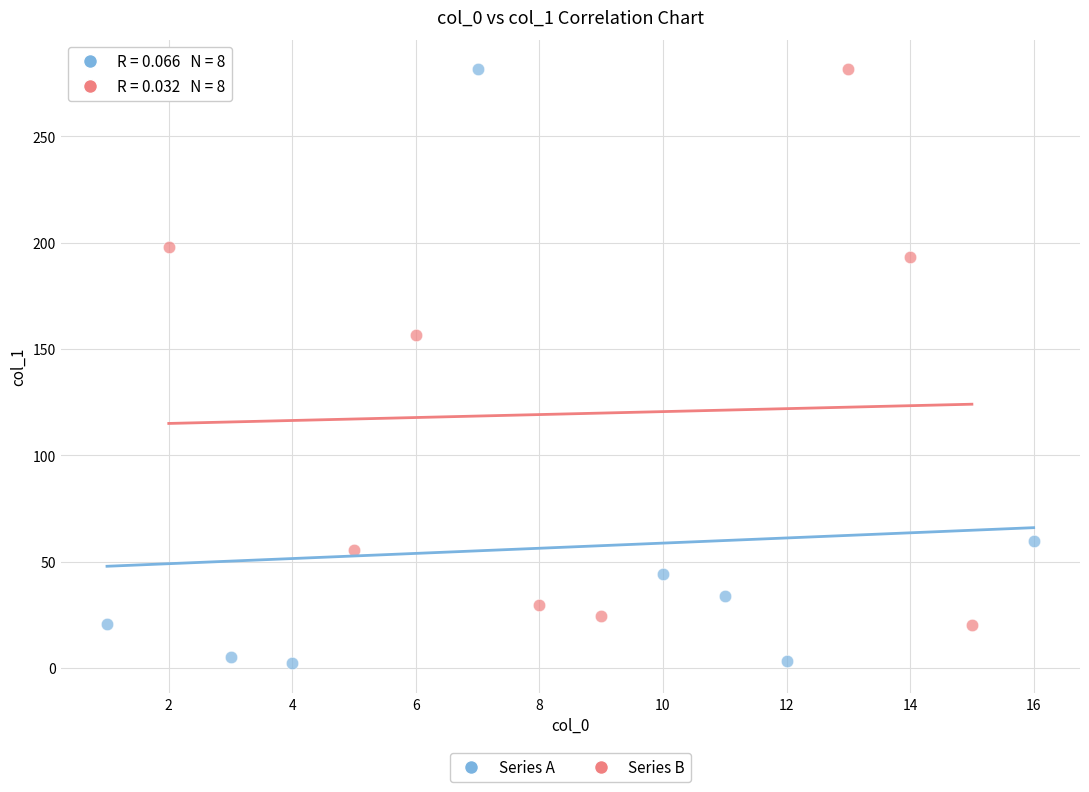

Which series has the widest spread of Y values?

Series A